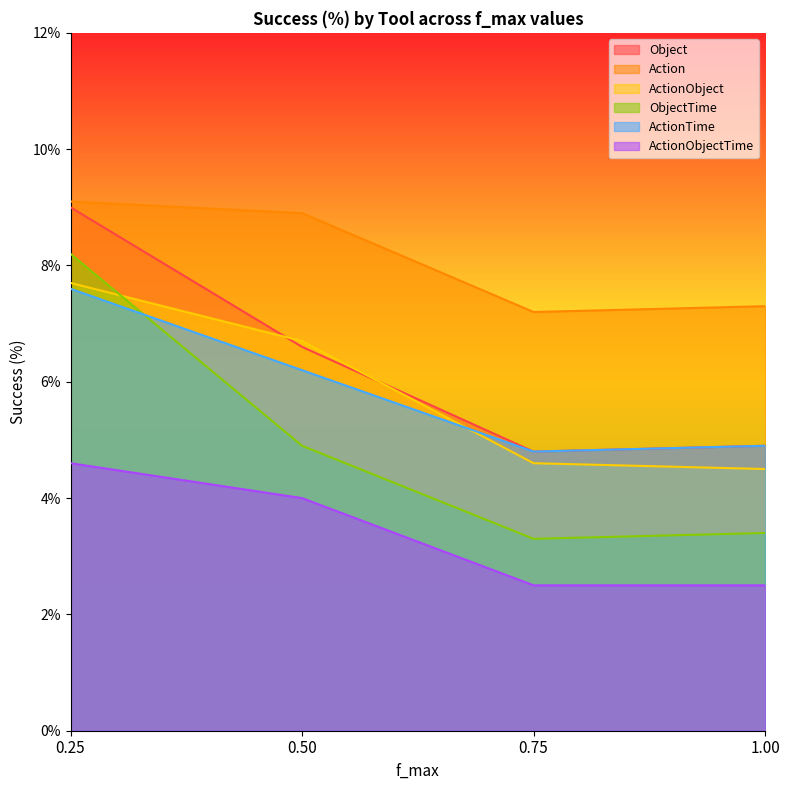

True or false: ObjectTime and Object intersect in this chart.

False